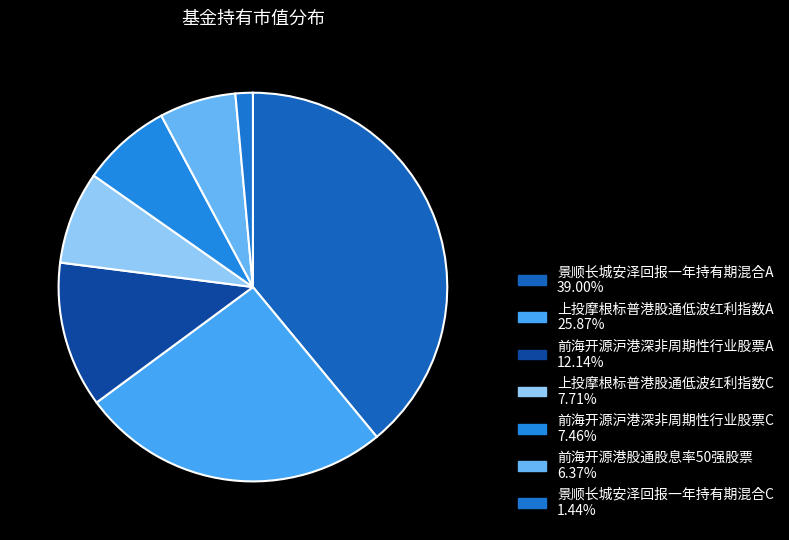

Which slice is the smallest?

景顺长城安泽回报一年持有期混合C